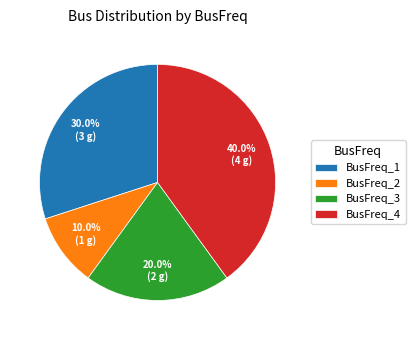

Rank the categories by value from lowest to highest.

BusFreq_2, BusFreq_3, BusFreq_1, BusFreq_4